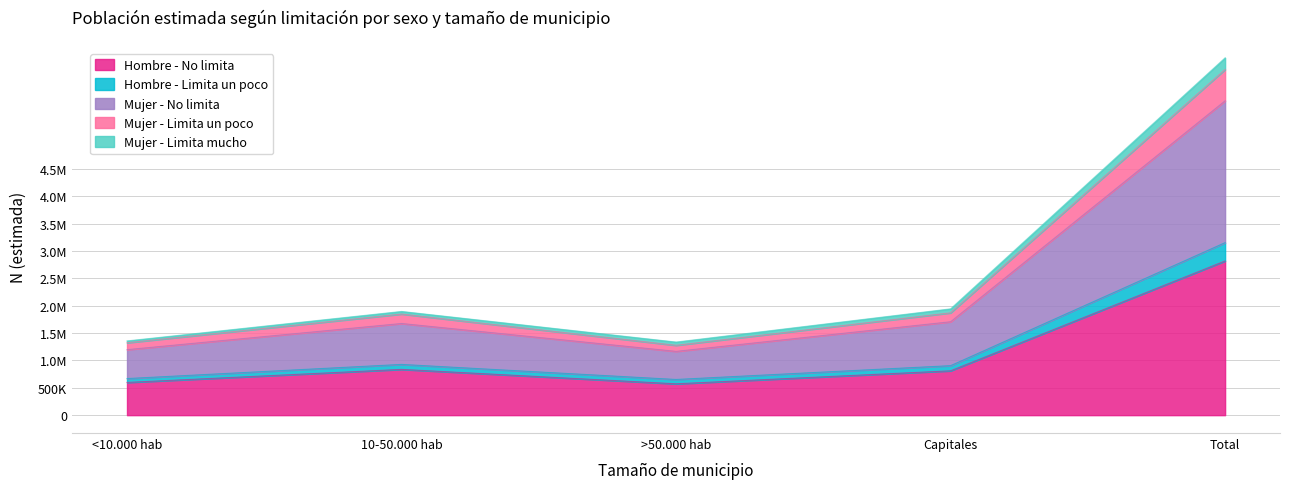

What is the difference between the maximum and minimum values in the Hombre - No limita series?

2246889